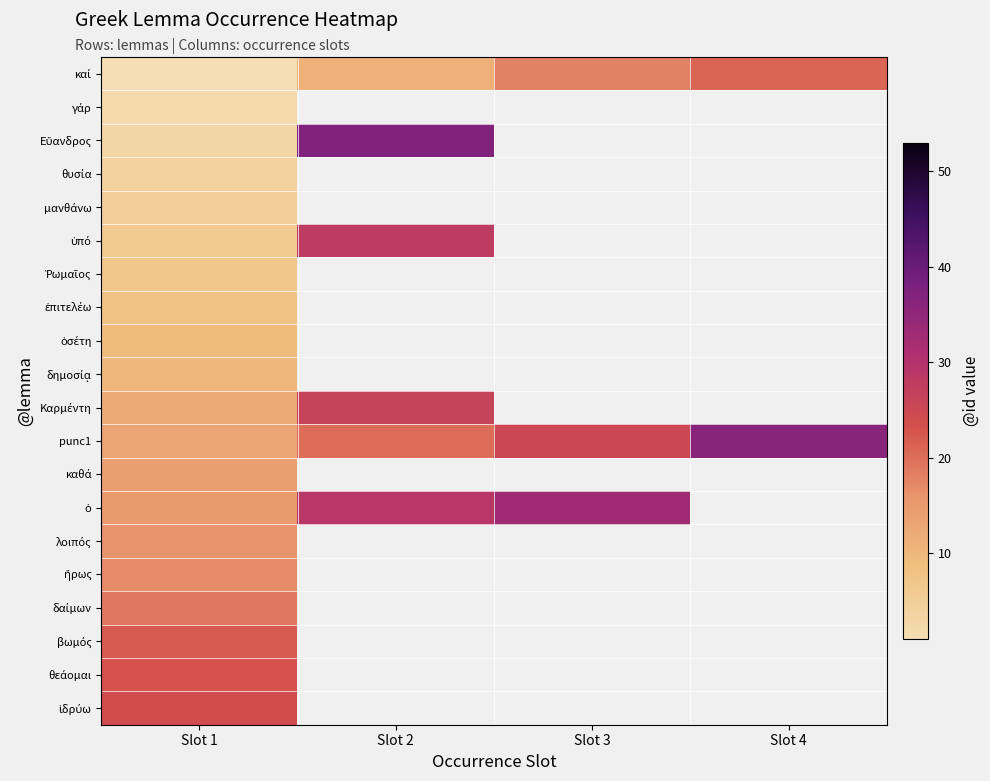

Is the value of ὁ at Slot 2 greater than the value of ἐπιτελέω at Slot 4?

No